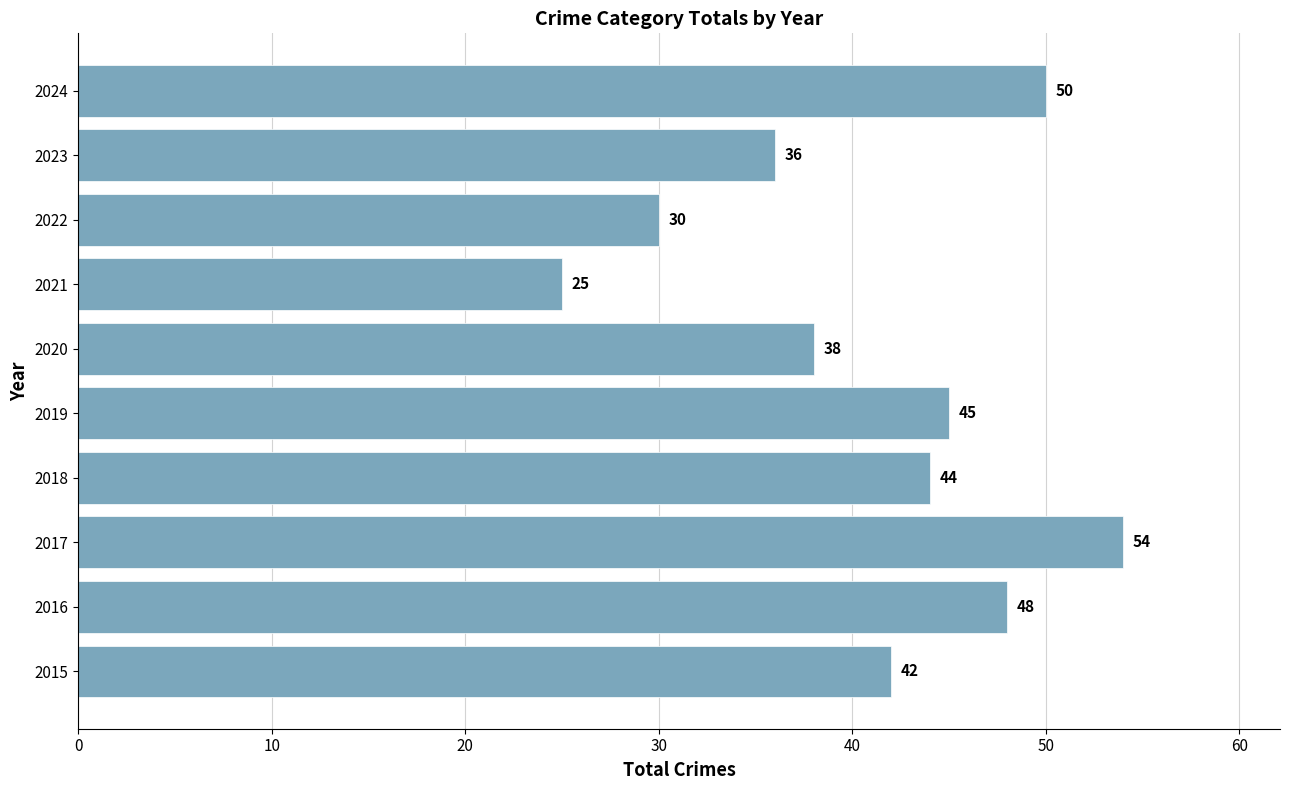

What is the difference between the maximum and minimum values?

29